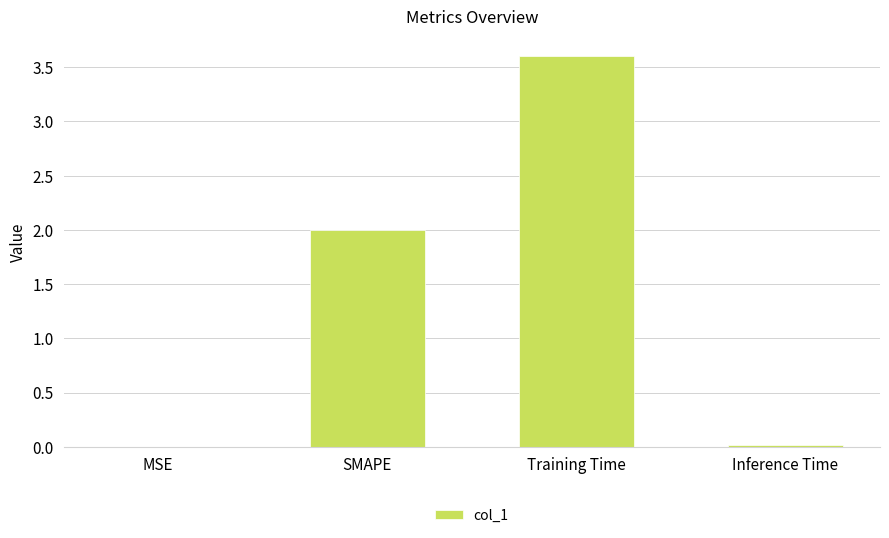

What is the greatest value displayed?

3.6